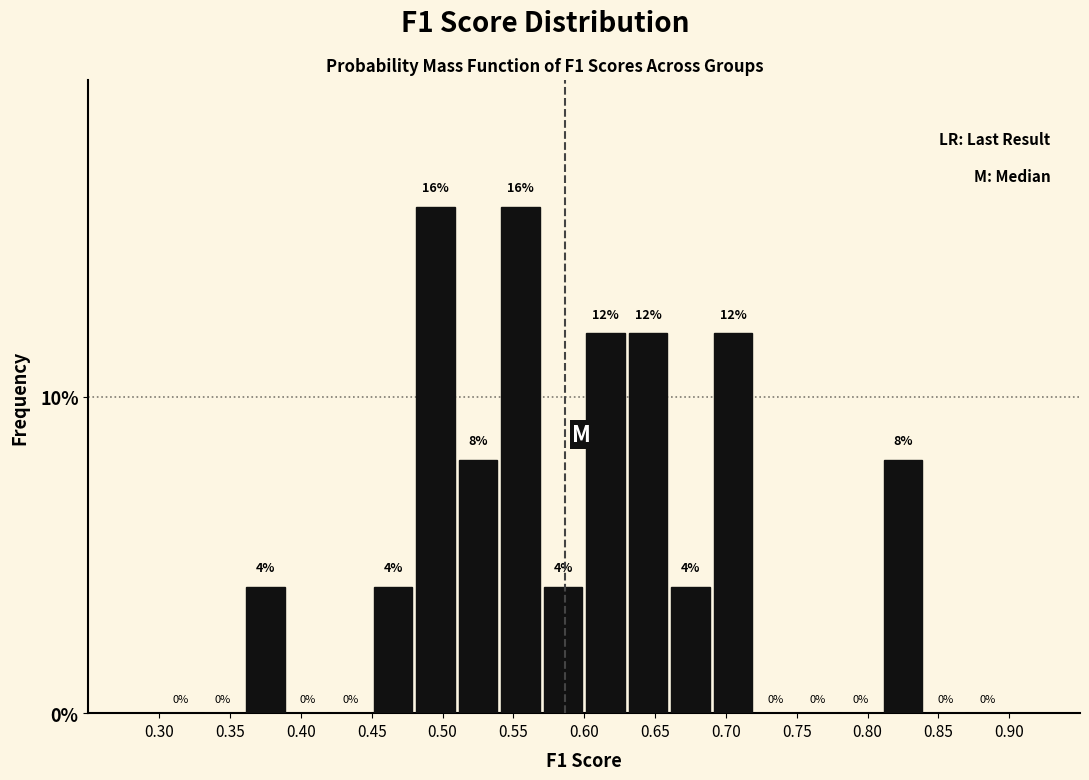

Reading left to right, list every bar in this chart as the range it spans on the x-axis followed by its height.

0.30 to 0.33: 0
0.33 to 0.36: 0
0.36 to 0.39: 4
0.39 to 0.42: 0
0.42 to 0.45: 0
0.45 to 0.48: 4
0.48 to 0.51: 16
0.51 to 0.54: 8
0.54 to 0.57: 16
0.57 to 0.60: 4
0.60 to 0.63: 12
0.63 to 0.66: 12
0.66 to 0.69: 4
0.69 to 0.72: 12
0.72 to 0.75: 0
0.75 to 0.78: 0
0.78 to 0.81: 0
0.81 to 0.84: 8
0.84 to 0.87: 0
0.87 to 0.90: 0